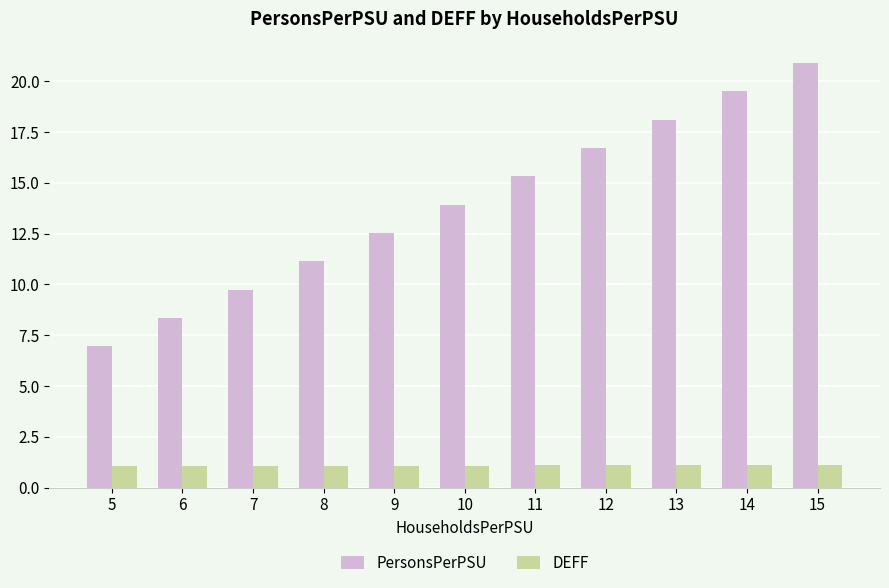

True or false: DEFF has a value of 1.9 at 6.

False